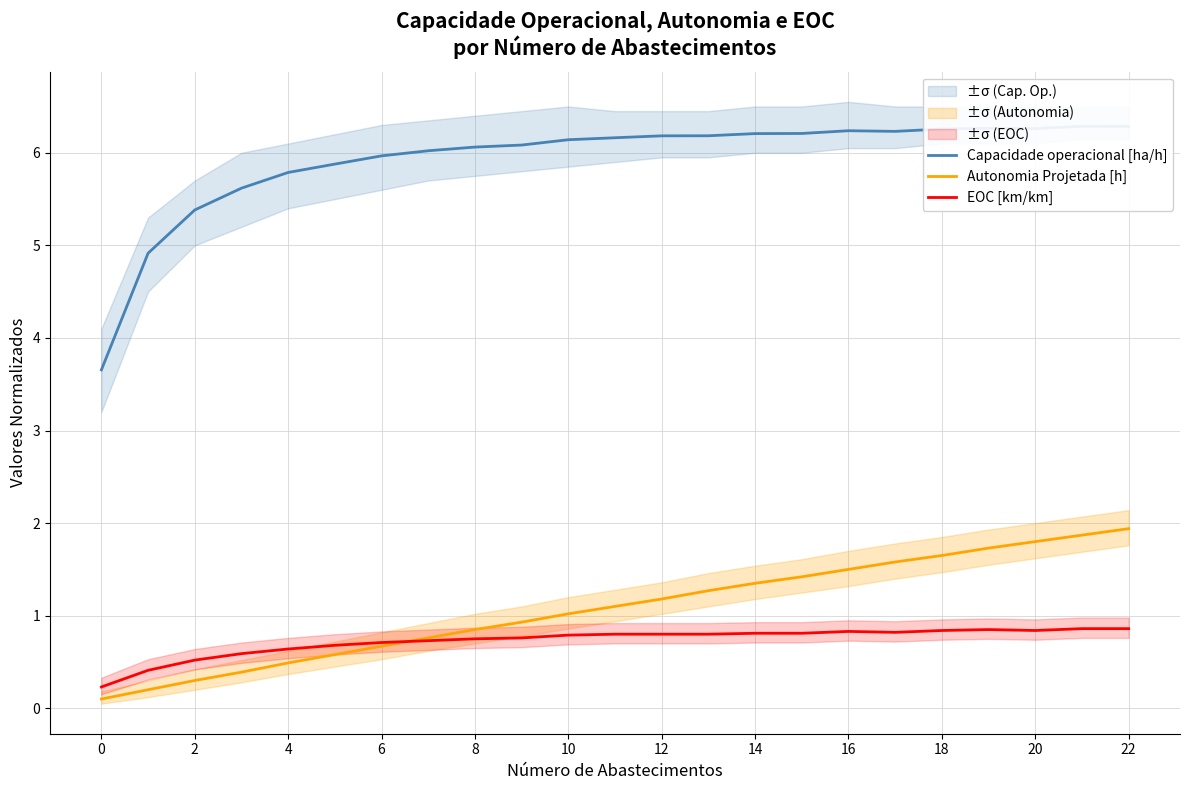

How many values in the Capacidade operacional [ha/h] series are below 6?

7